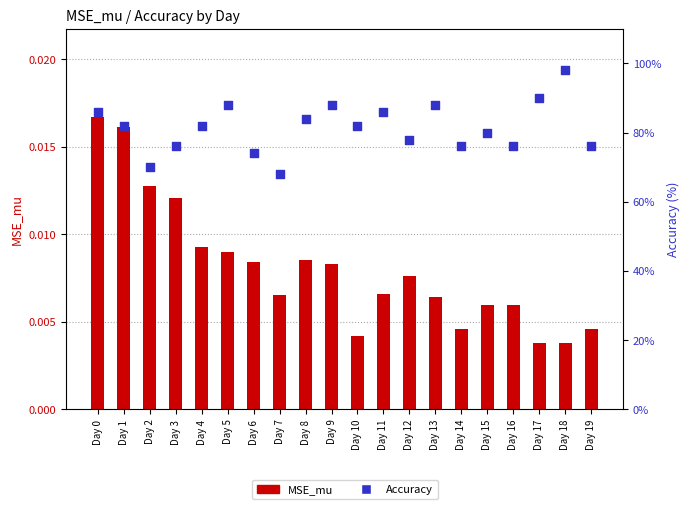

At which category is the sum across all series the highest?

Day 18